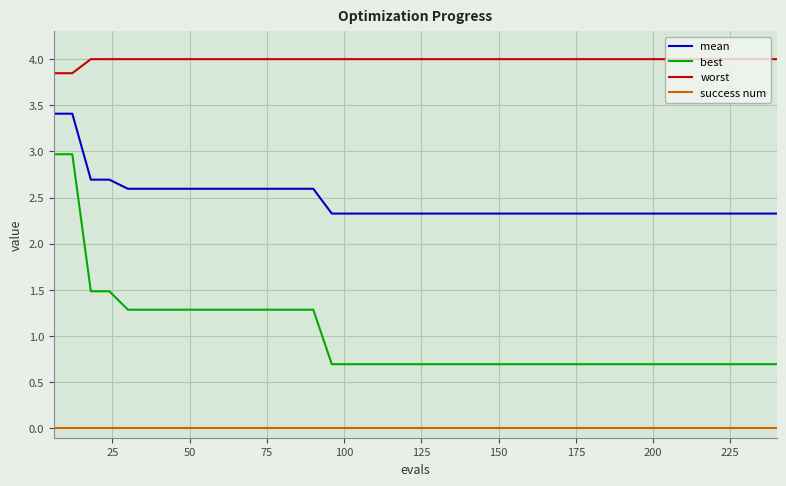

True or false: mean and best cross at least once.

False